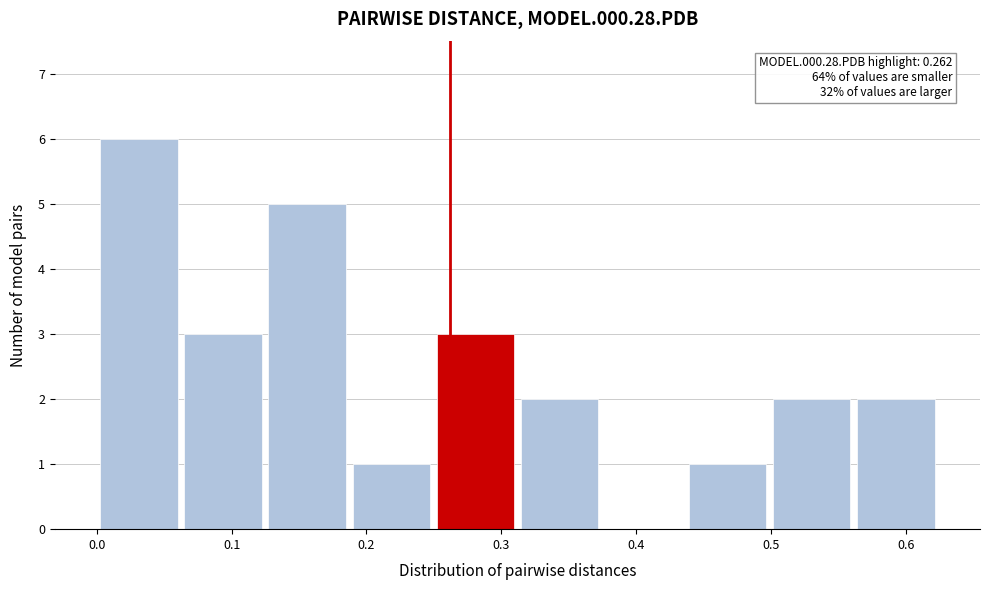

Which range on the x-axis has the tallest bar?

0.00 to 0.06